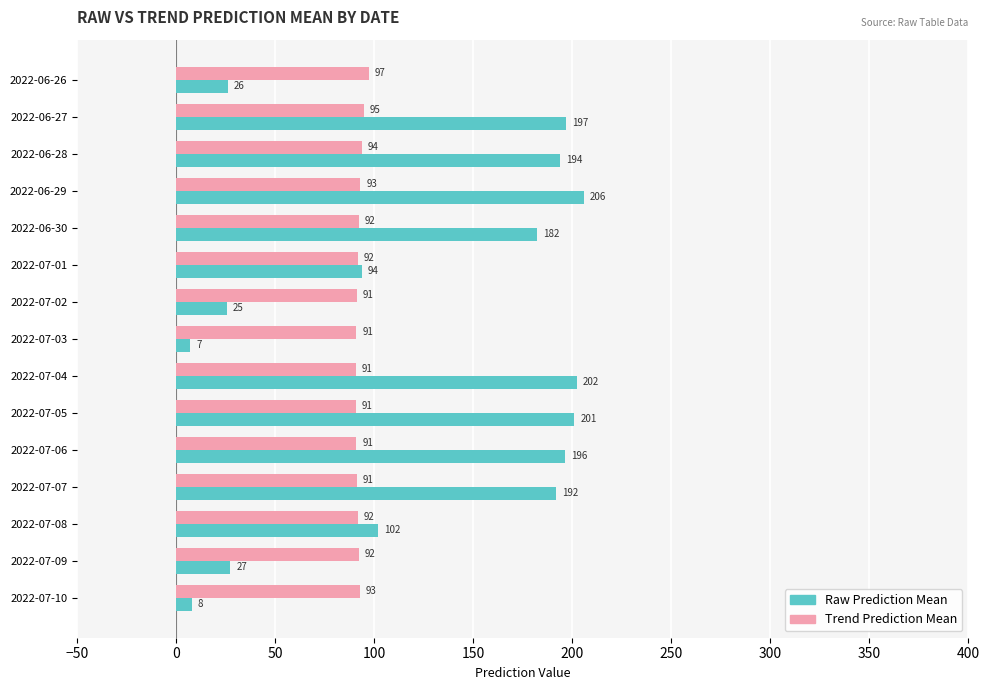

List the series in order of their peak value, highest first.

Raw Prediction Mean, Trend Prediction Mean